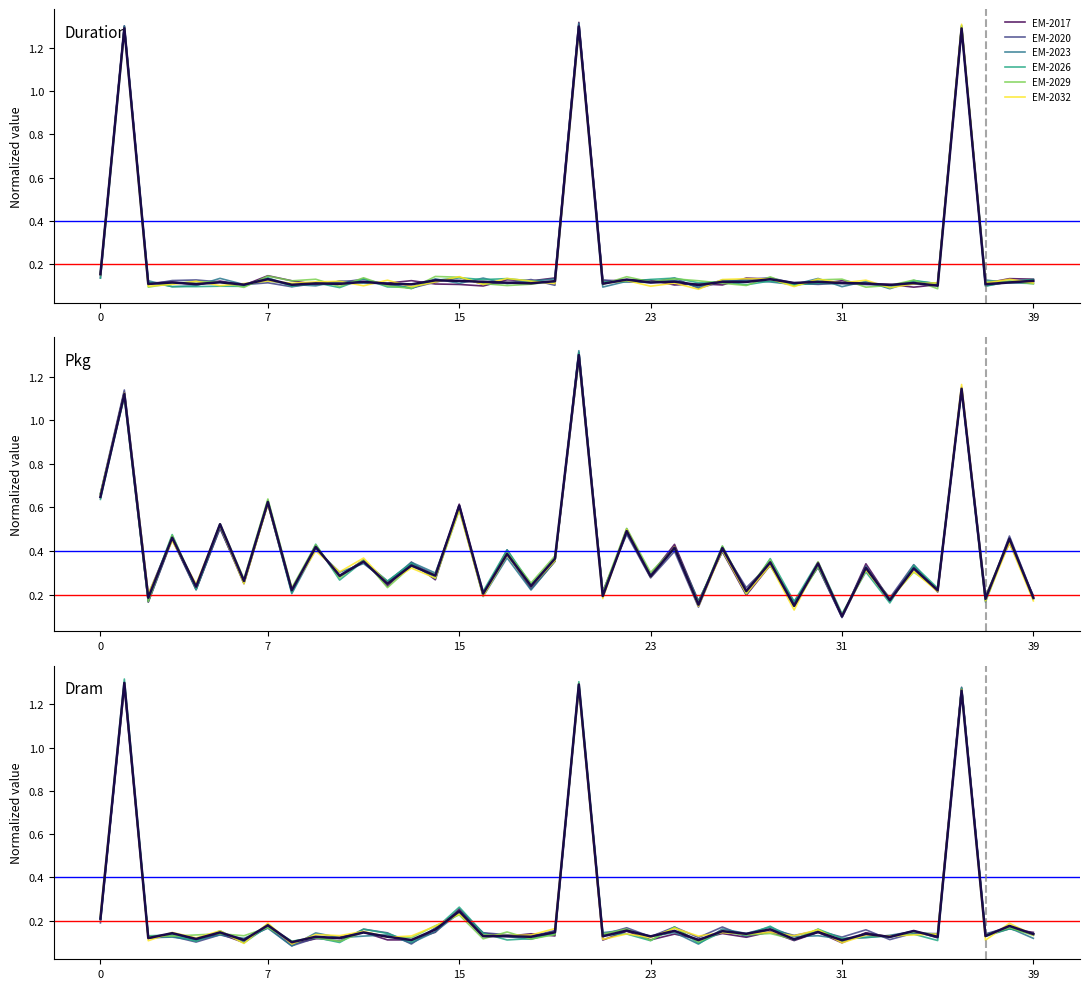

Is it true that duration equals 0.3 at 20?

False